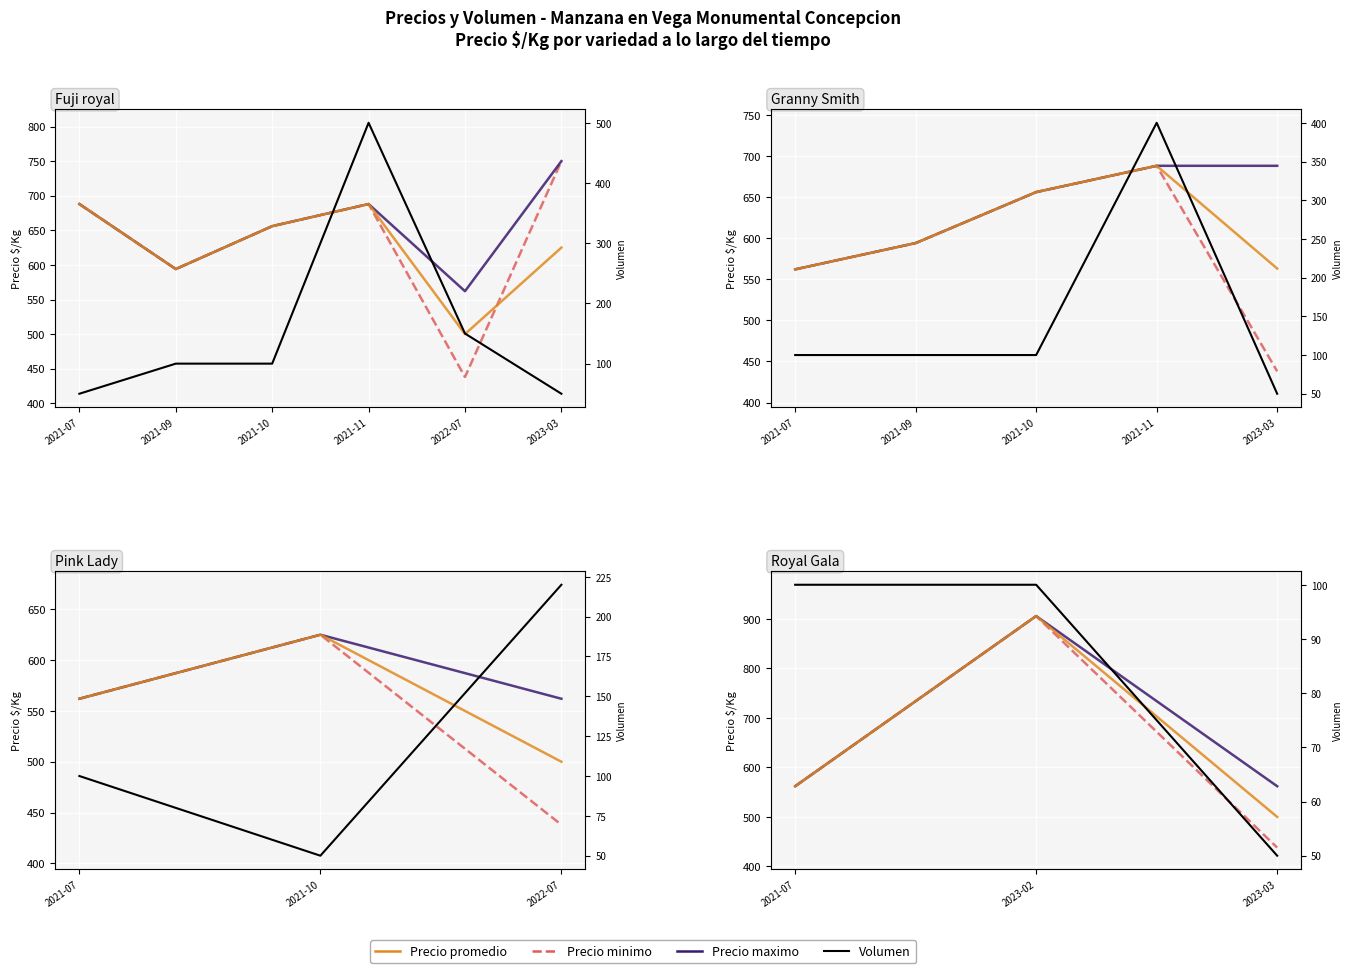

Count the Volumen values in the range 50 to 100.

3